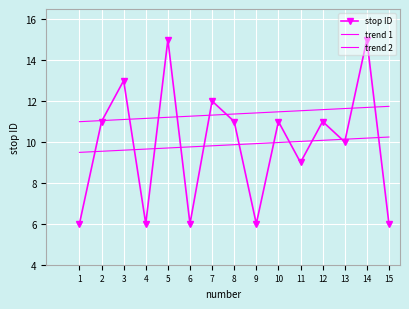

At how many categories does at least one series exceed 9?

15